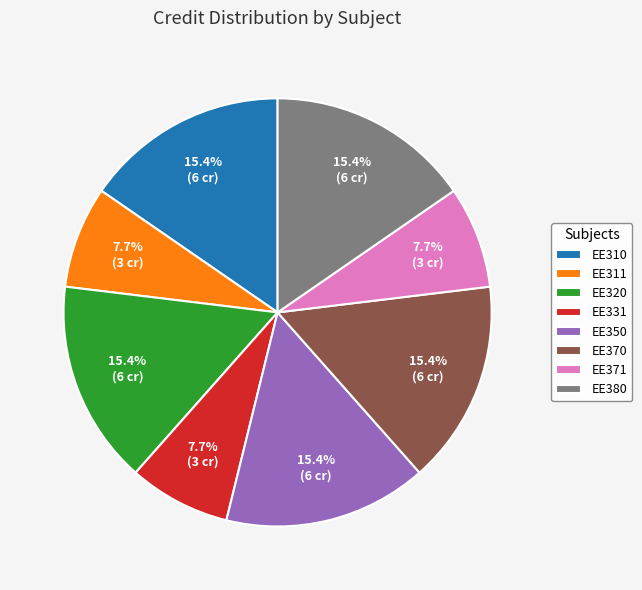

Approximately how many times larger is the value at EE370 compared to EE310?

1.0